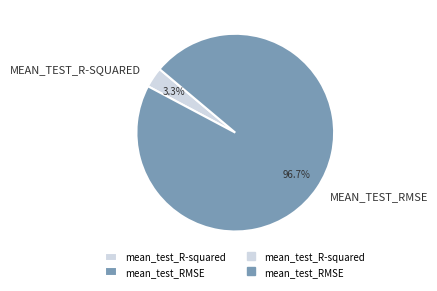

Is there a majority slice in this chart?

Yes